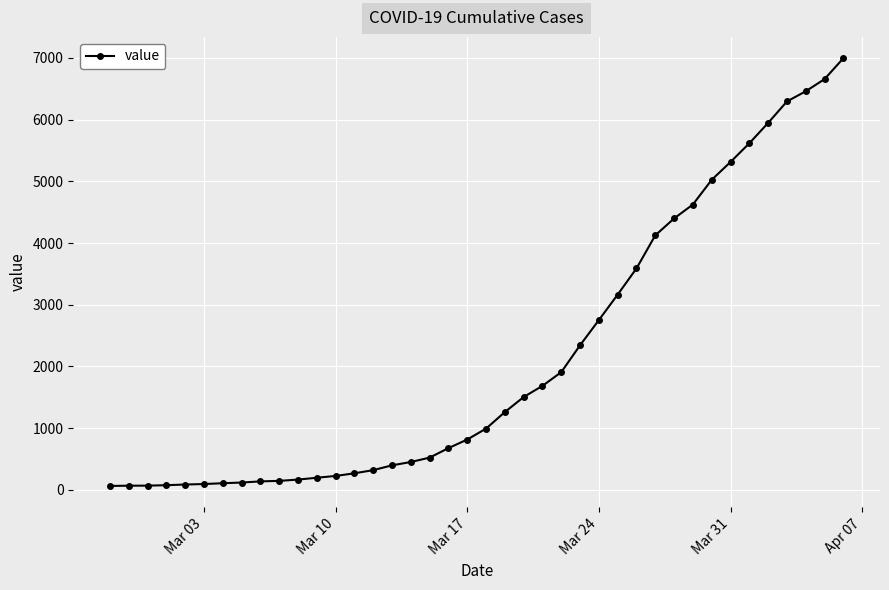

What is the difference between the maximum and minimum values?

6931